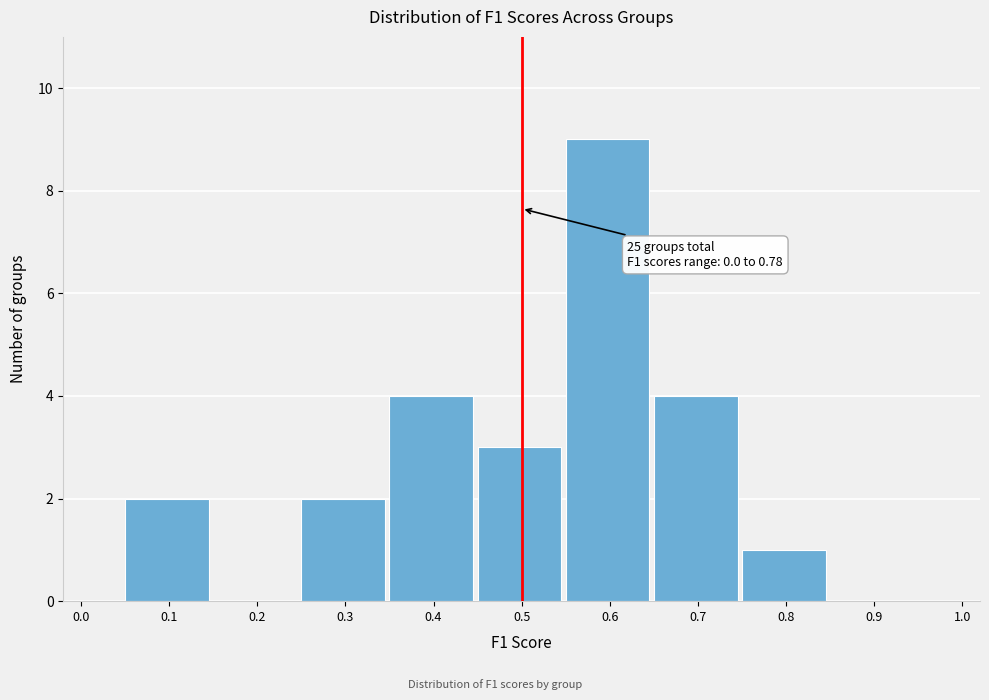

Reading right to left, extract all data points from this chart.

1.0=0	0.9=0	0.8=1	0.7=4	0.6=9	0.5=3	0.4=4	0.3=2	0.2=0	0.1=2